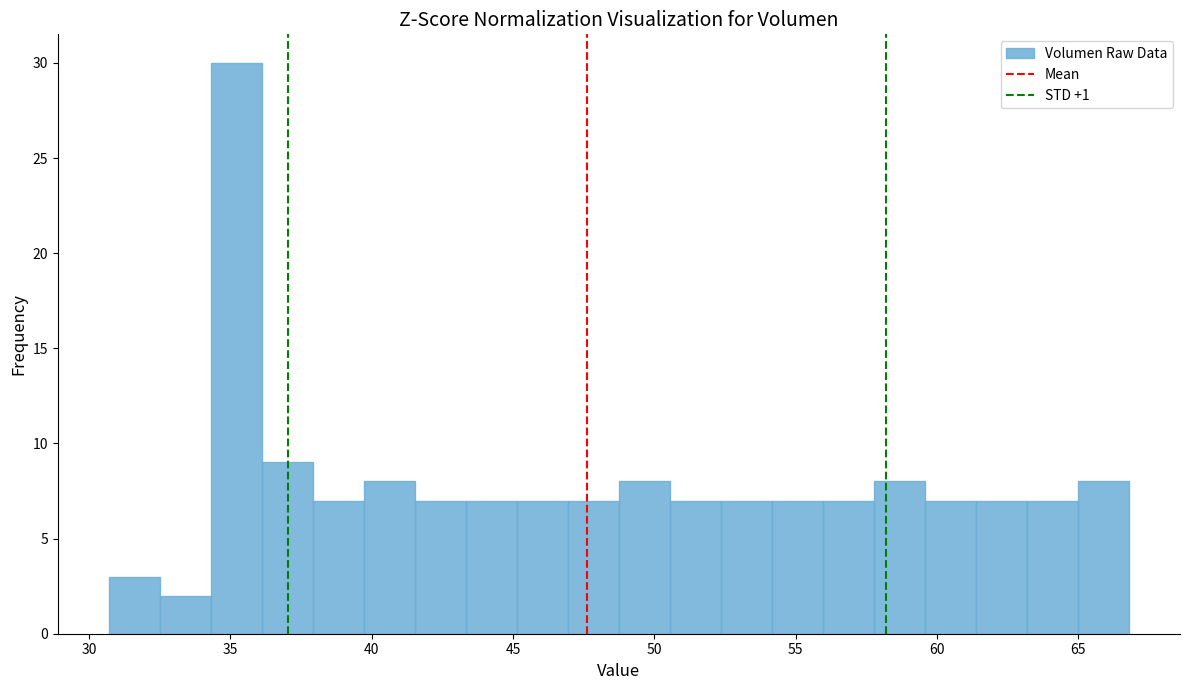

Read against the x-axis, roughly where is the centre of the tallest bar?

35.0